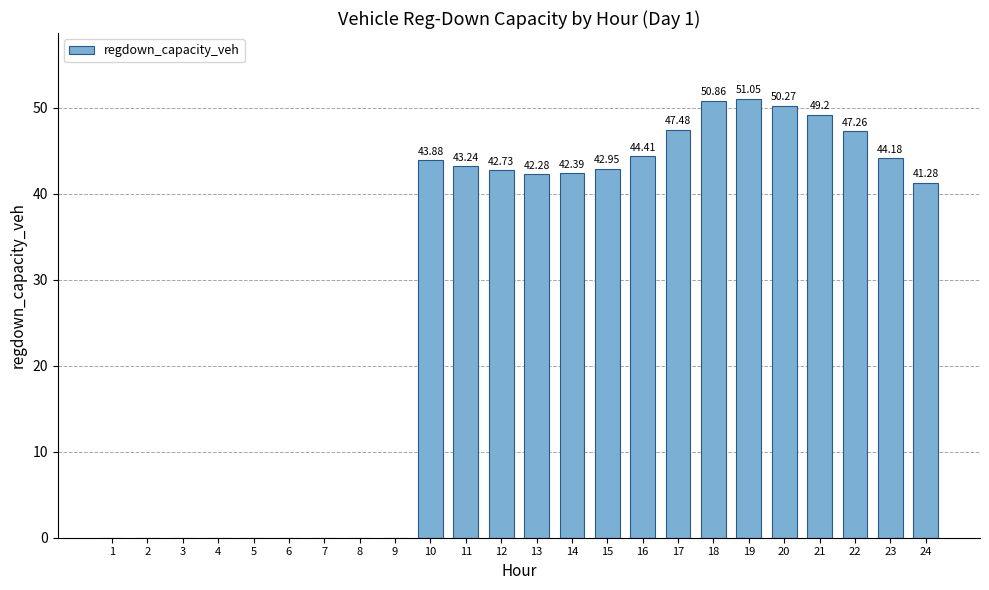

Which has a higher value, 21 or 15?

21